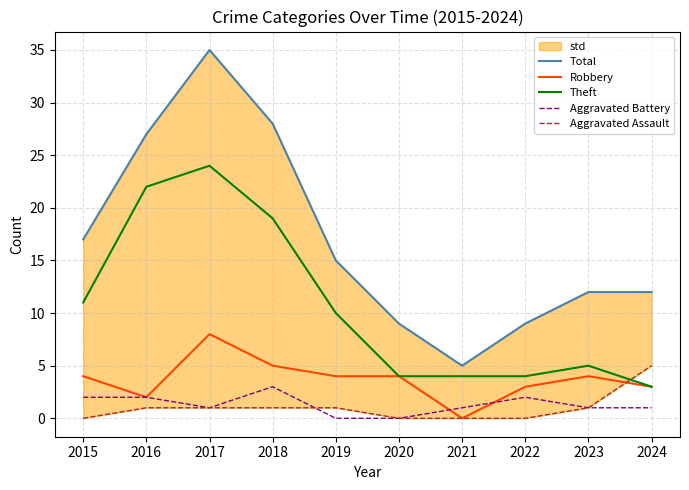

Is this an area chart (filled region under the line)?

No